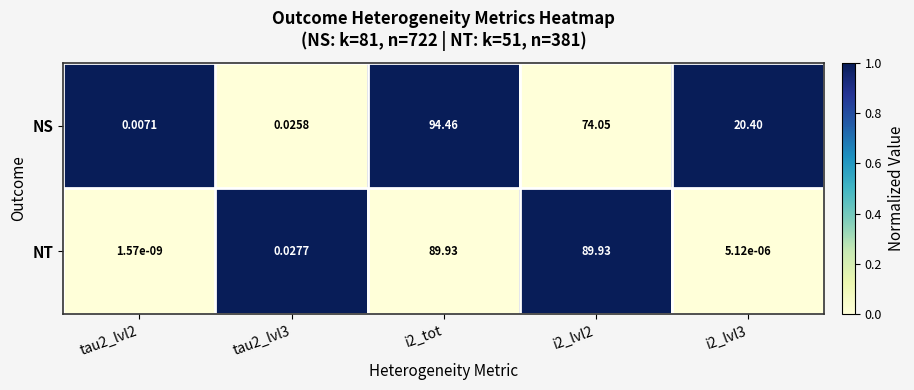

At i2_tot, list the series in order from largest to smallest.

NS, NT